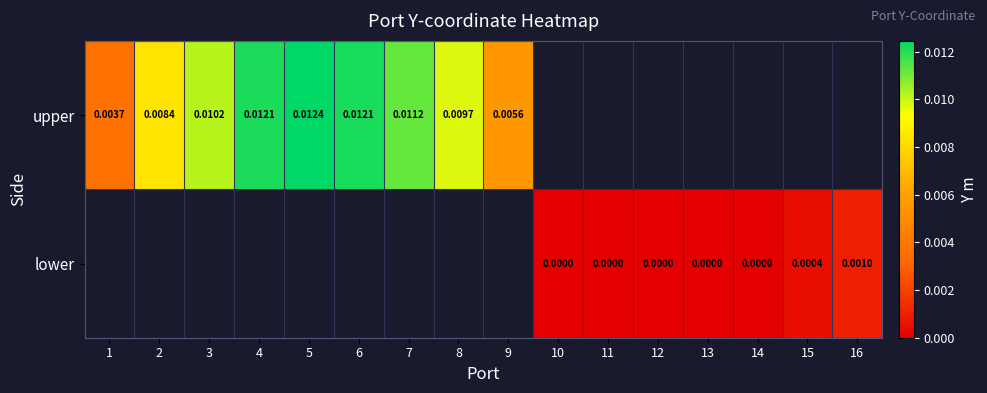

Is the value of lower at 13 greater than the value of upper at 1?

No